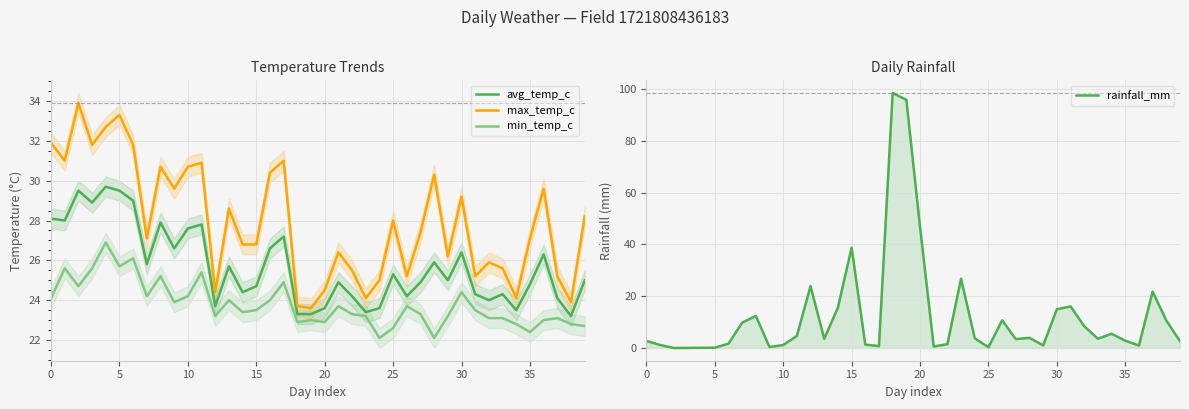

The max_temp_c series shows 25.2 at 37. True or false?

True